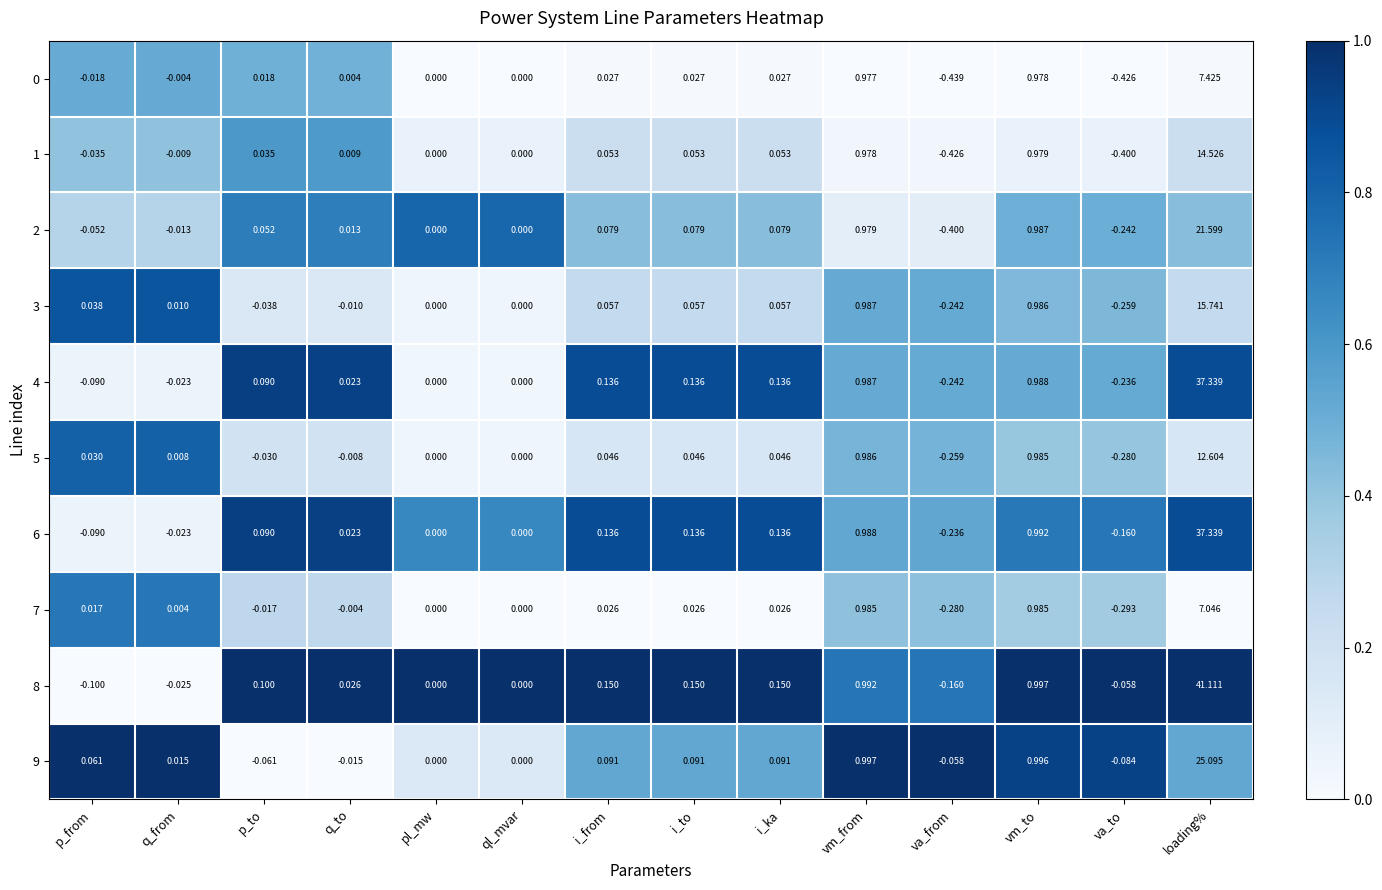

What is the spread (max minus min) of values at p_to?

0.2